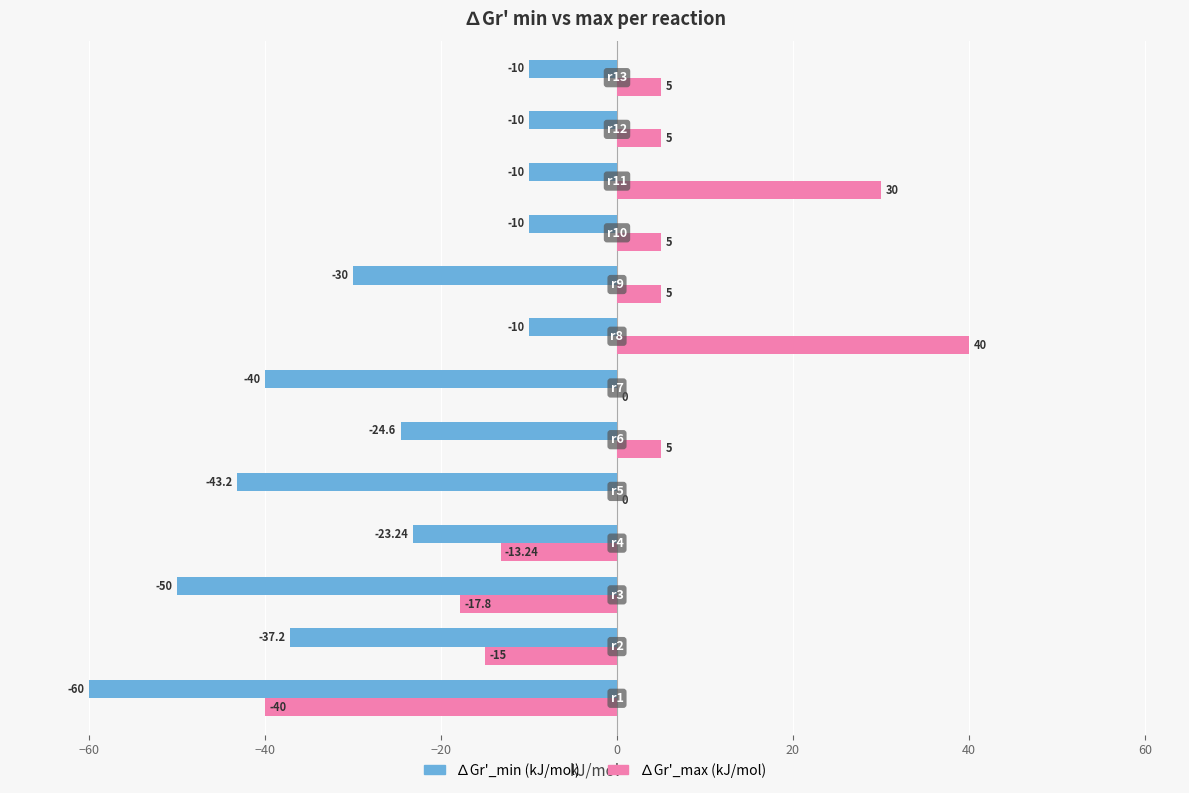

What are all the series names shown in the legend?

∆Gr'_min (kJ/mol), ∆Gr'_max (kJ/mol)